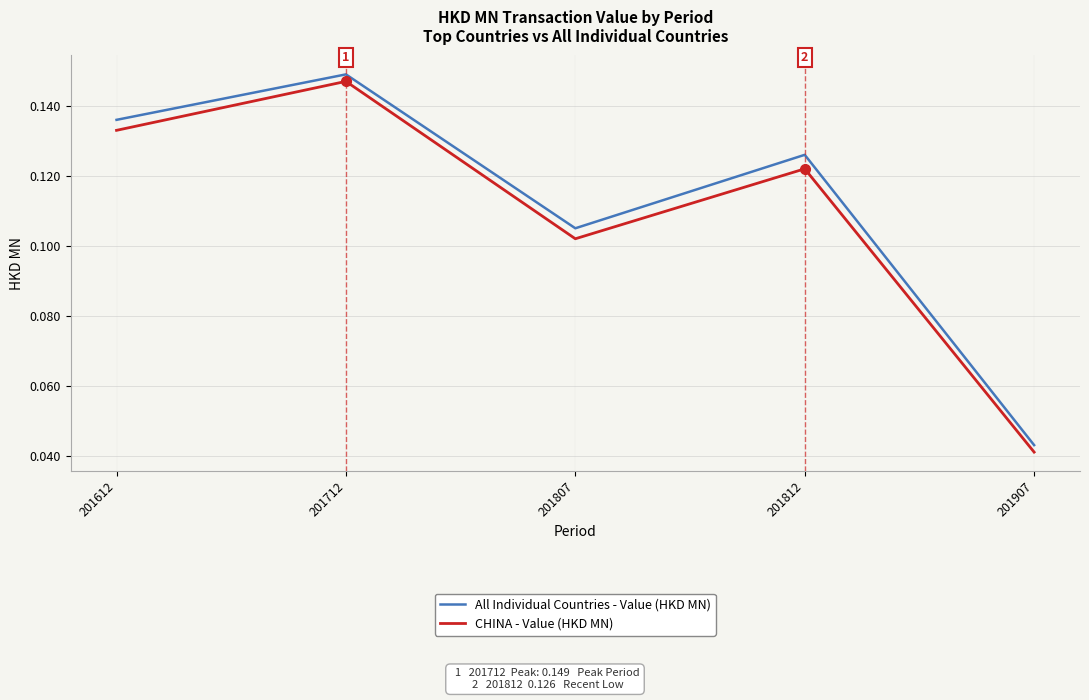

At which label is All Individual Countries - Value (HKD MN) closest to 0?

201907